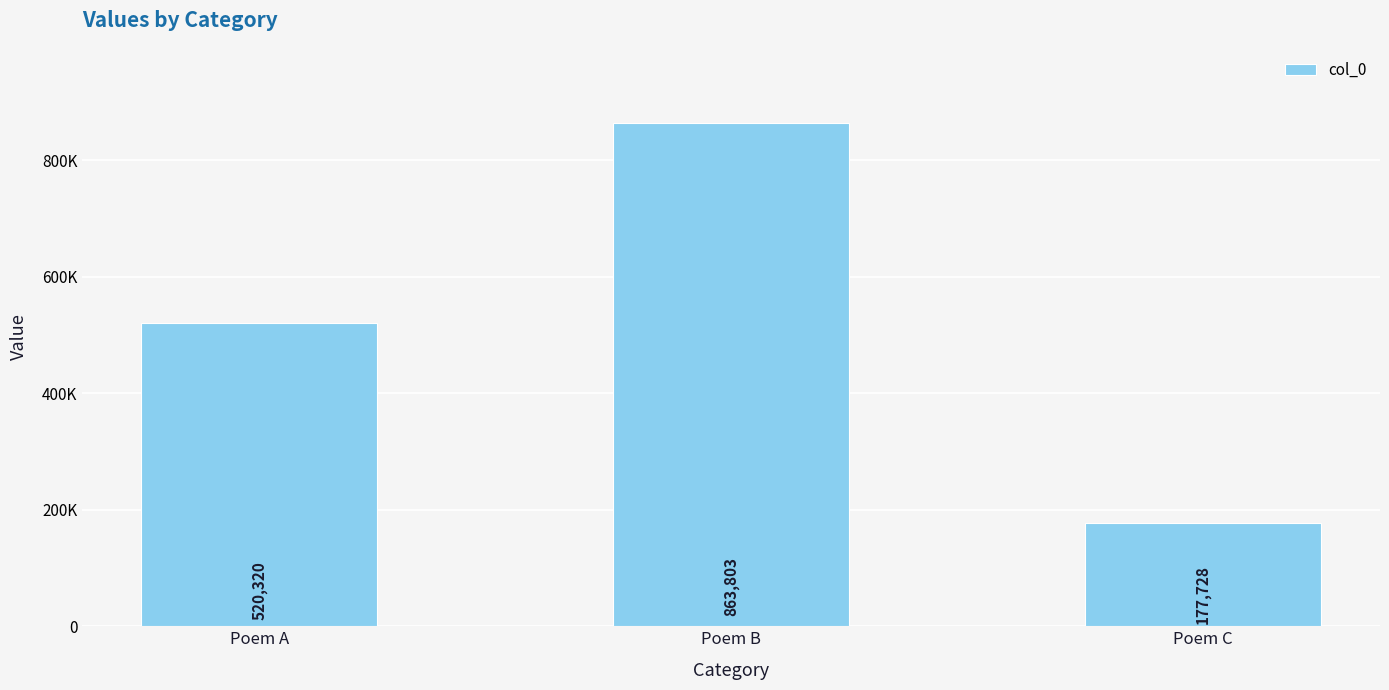

List the labels in order of value, smallest first.

Poem C, Poem A, Poem B